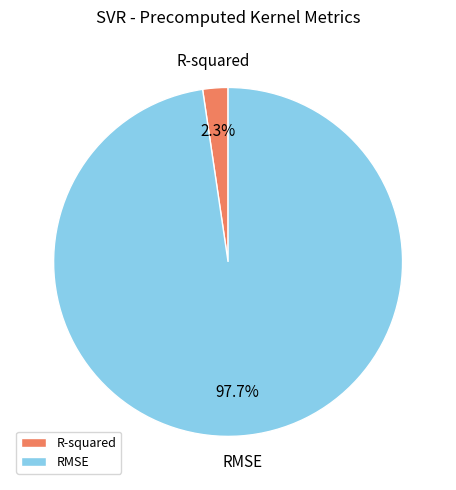

Does R-squared account for over 50% of the chart?

No